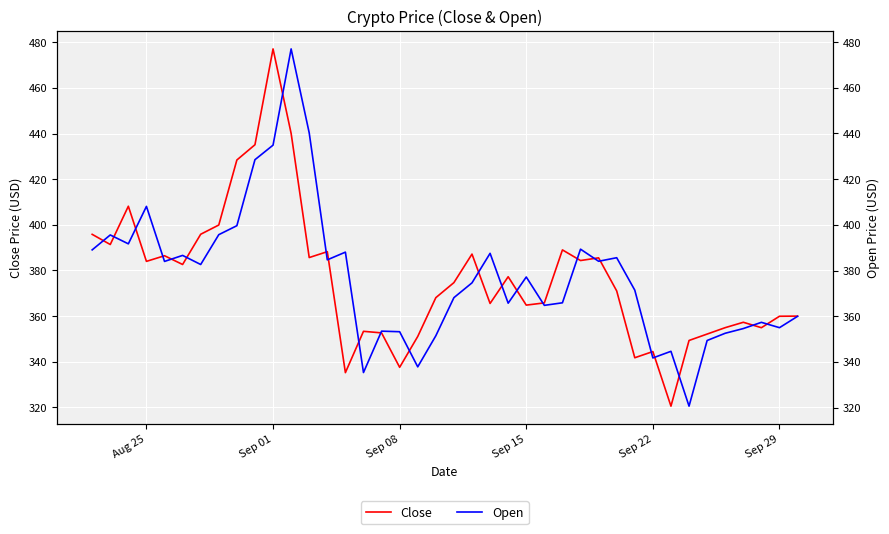

What is the sum of all Close values?

15057.8